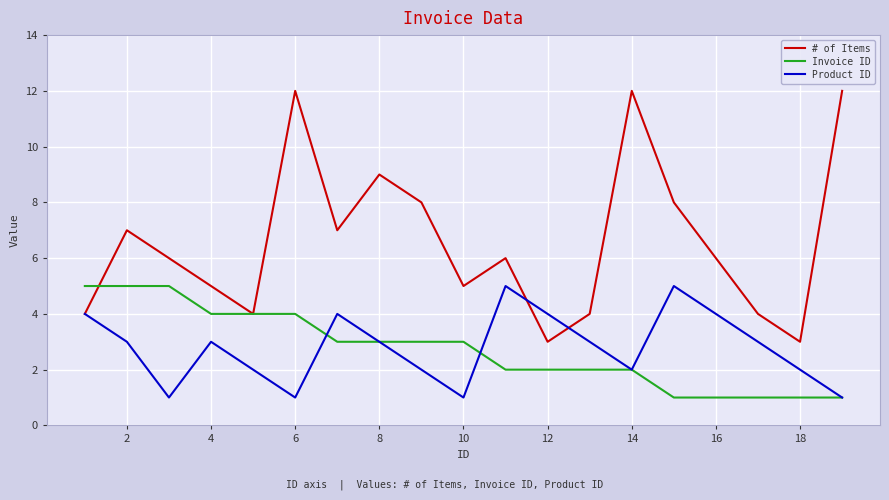

What is the maximum value for Product ID?

5